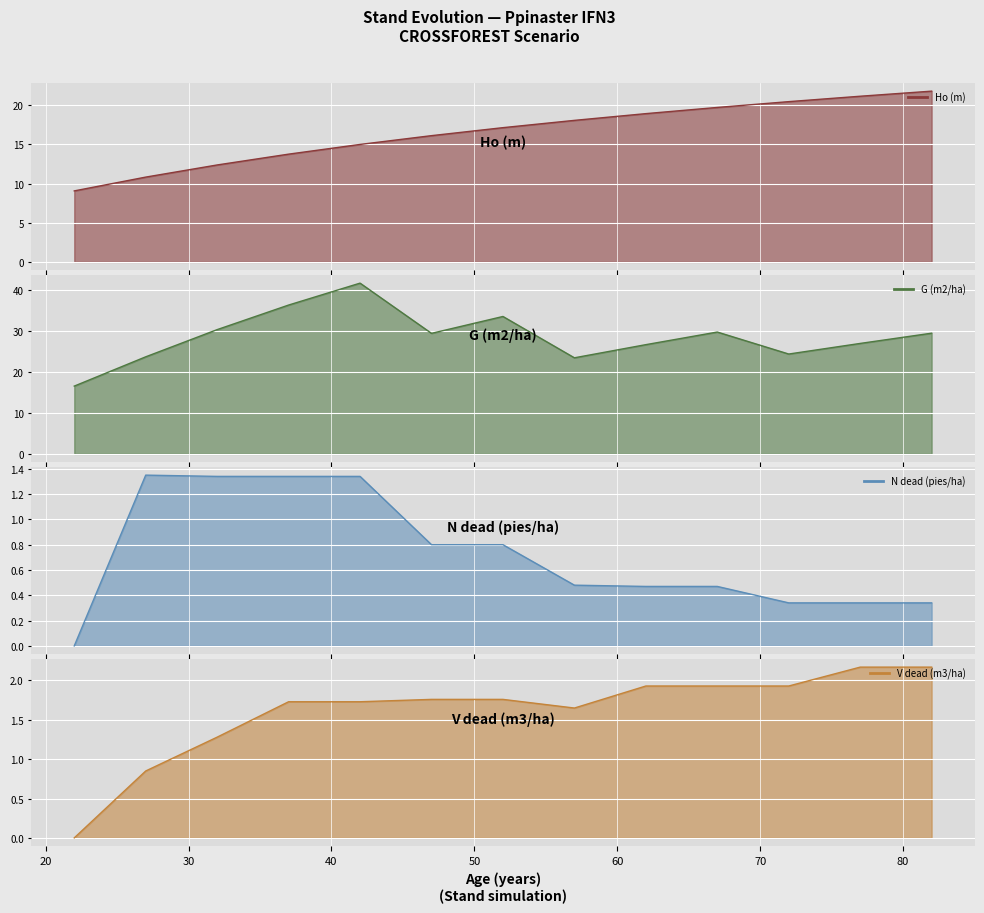

What is the difference between the N dead (pies/ha) values at 52 and 37?

0.5